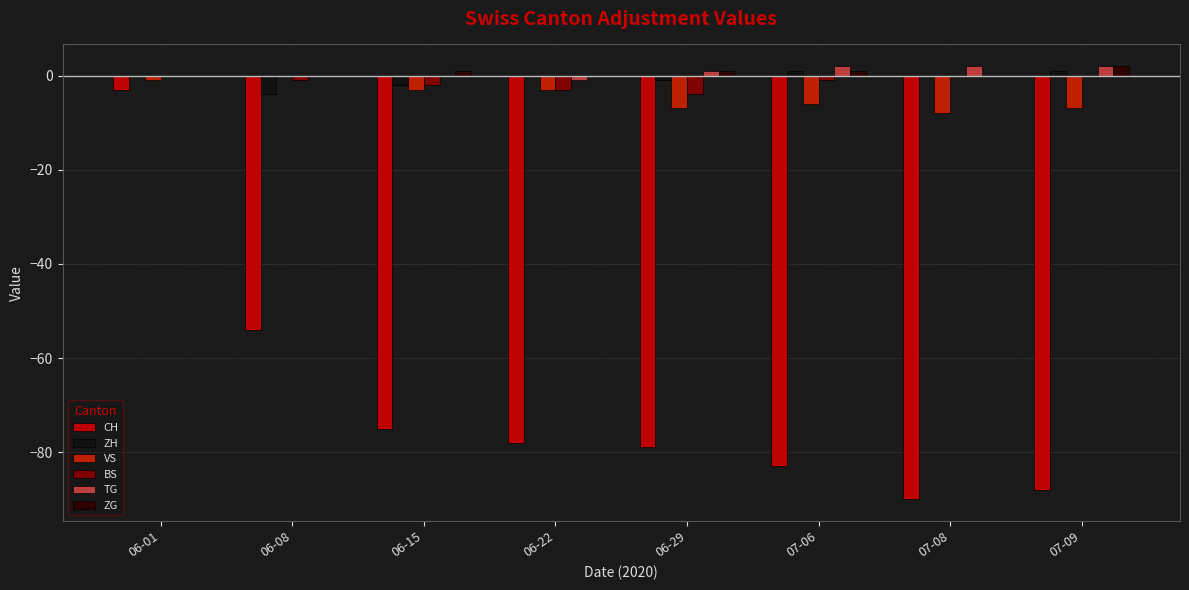

What is the smallest value displayed?

-90